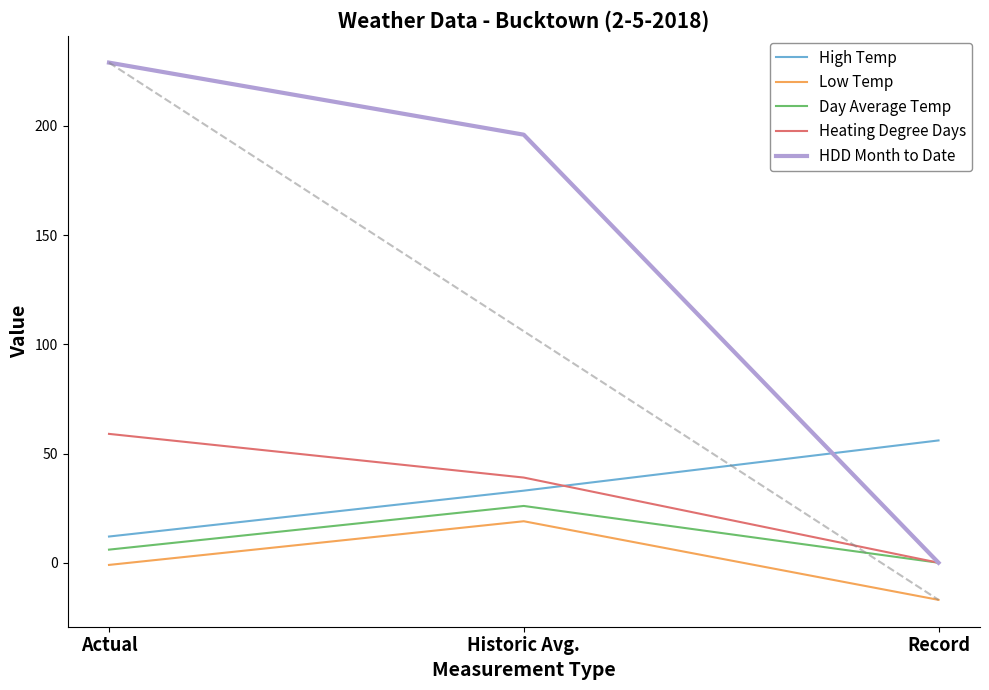

At which label does Low Temp reach its peak?

Historic Avg.